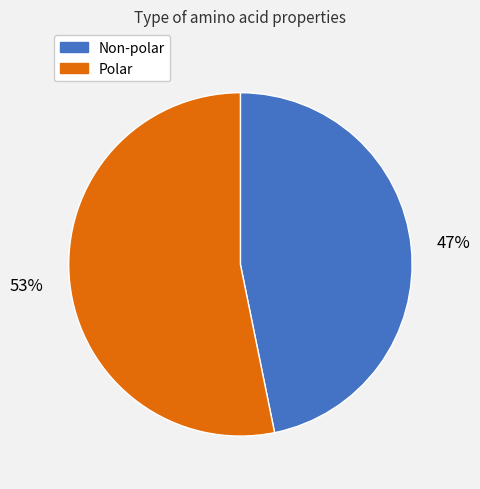

What is the ratio of the value at Polar to the value at Non-polar?

1.1